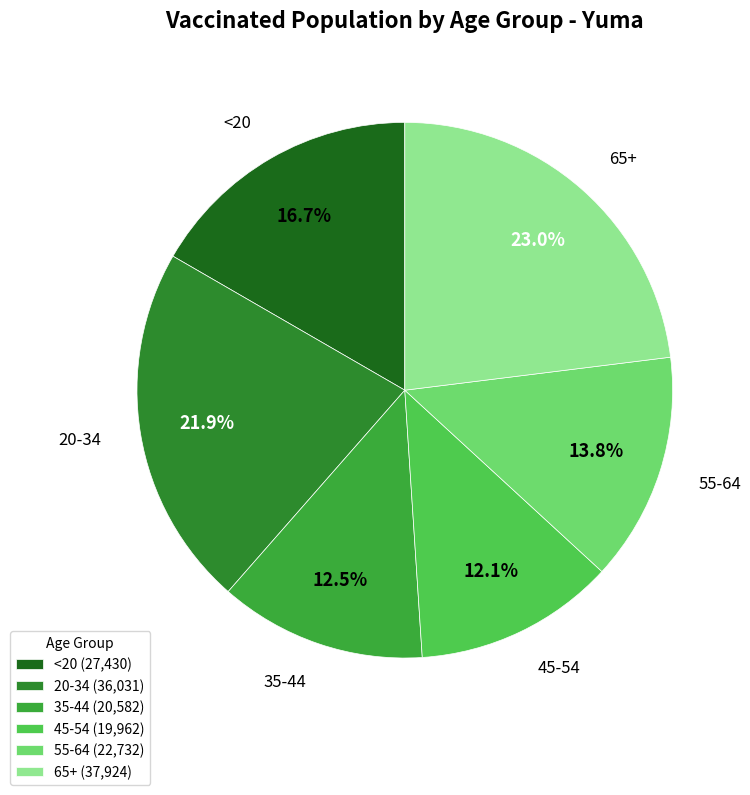

To the nearest percent, what is the average slice percentage?

17%